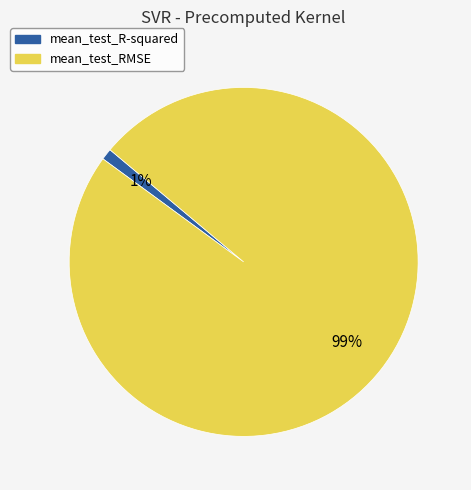

Between mean_test_R-squared and mean_test_RMSE, which is larger?

mean_test_RMSE